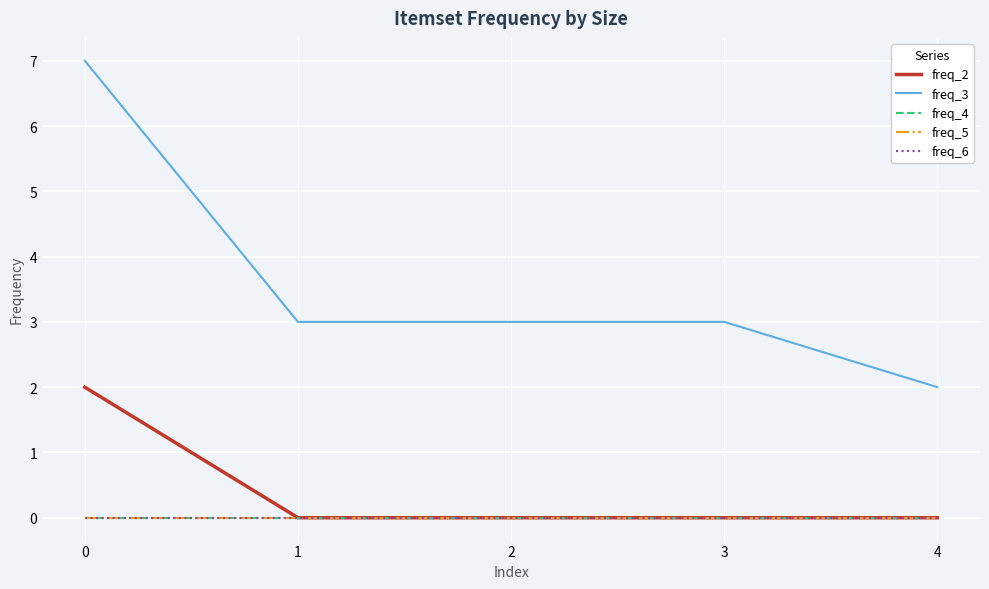

Is this an area chart (filled region under the line)?

No